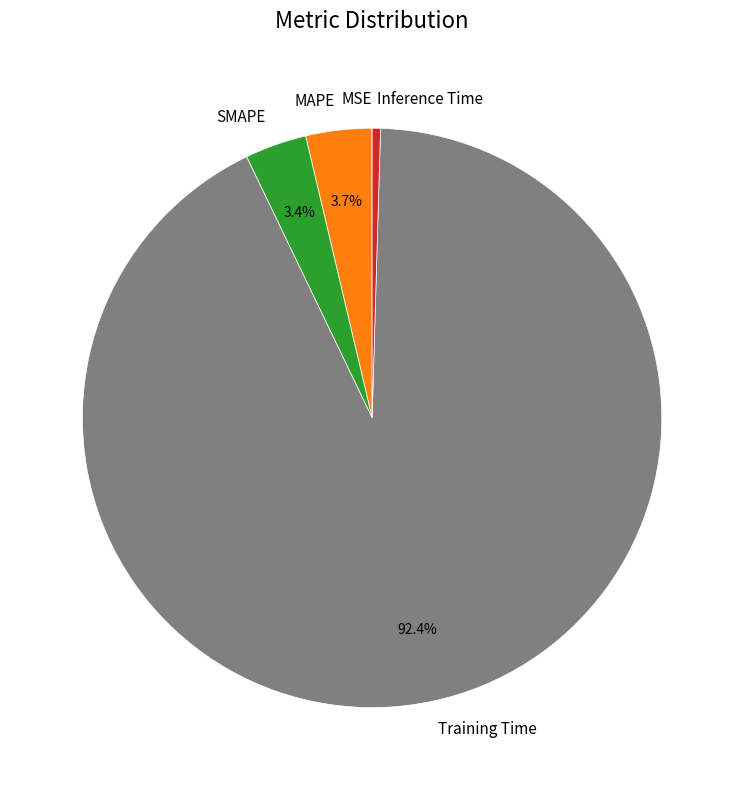

To the nearest percent, what is the difference between the largest and smallest slice percentages?

92%